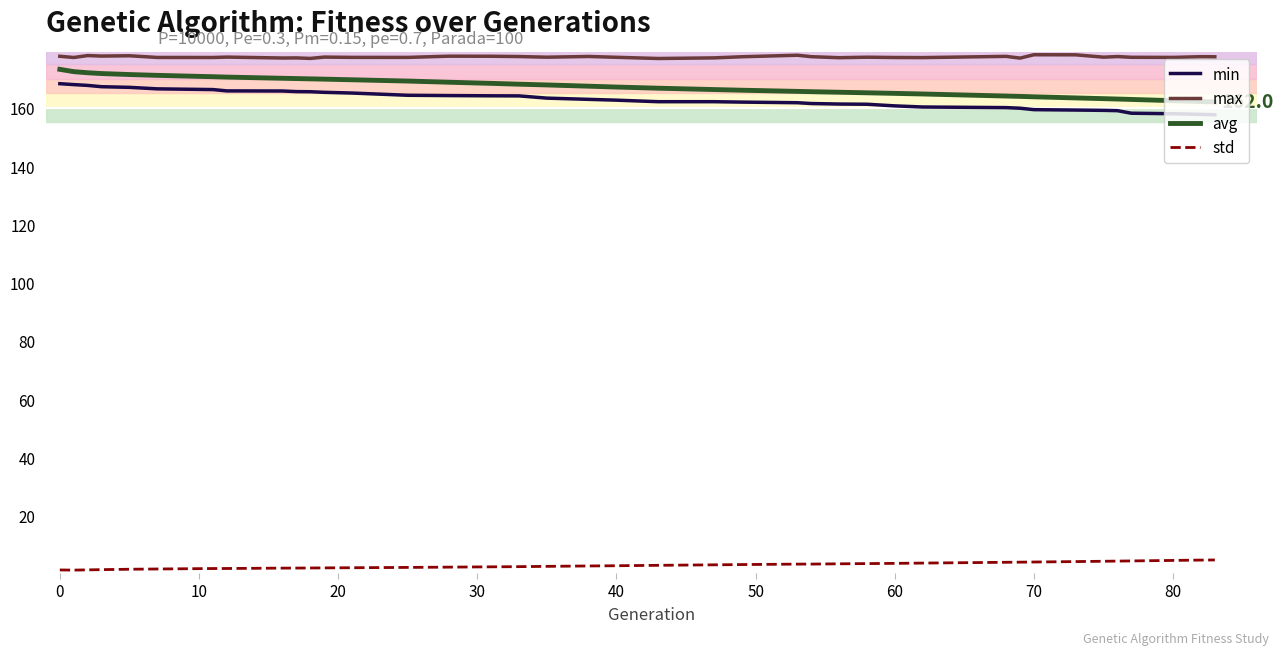

True or false: avg and std cross at least once.

False